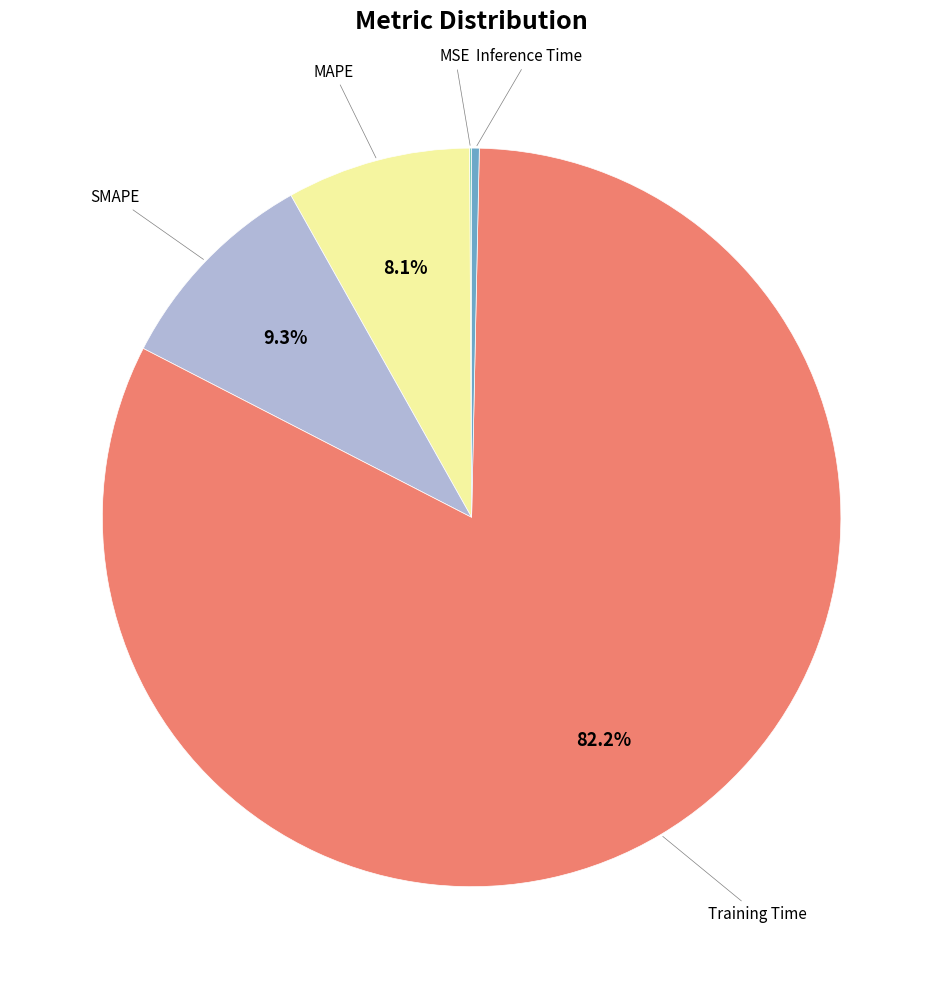

To the nearest percent, what is the difference between the largest and smallest slice percentages?

82%